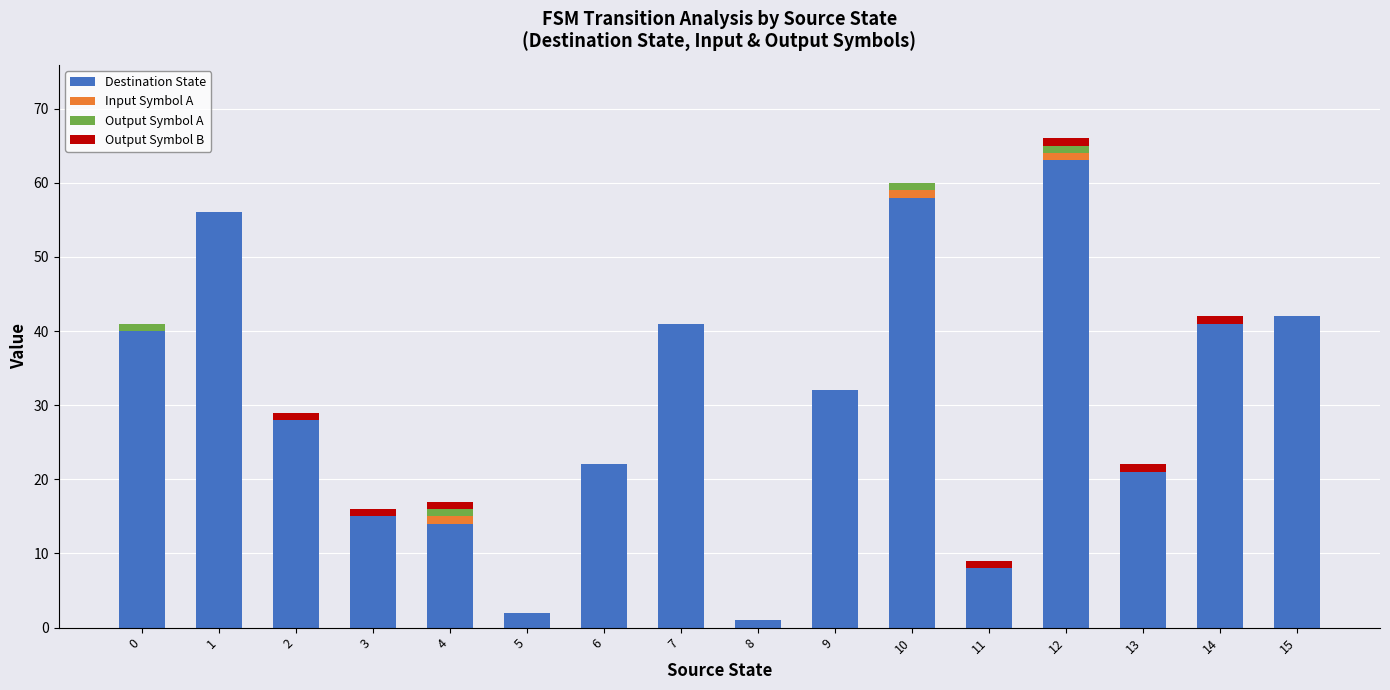

What is the total value across all series at 7?

41